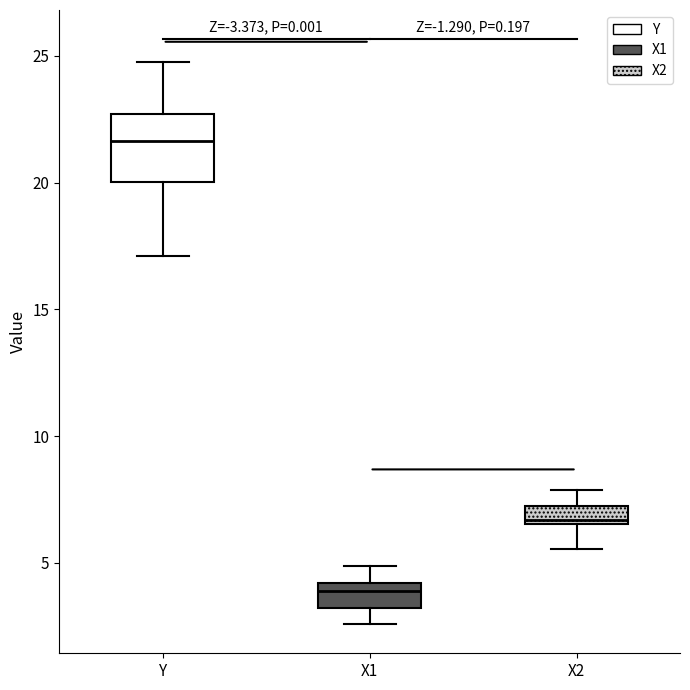

Where does the median line of the box for Y sit on the y-axis? The values are not printed on the chart, so give them approximately, as read against the axis.

21.5